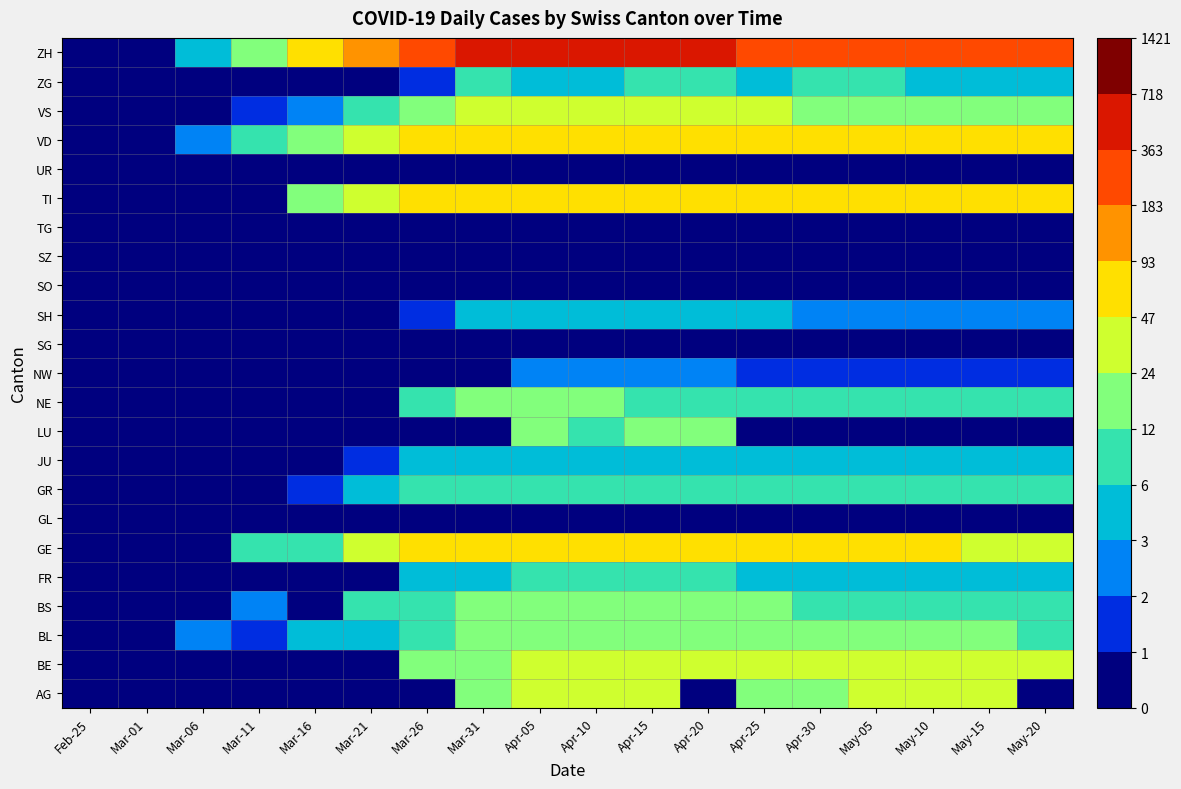

Reading left to right, list all the values displayed in this chart.

AG: Feb-25=0	Mar-01=0	Mar-06=0	Mar-11=0	Mar-16=0	Mar-21=0	Mar-26=0	Mar-31=22	Apr-05=27	Apr-10=27	Apr-15=27	Apr-20=0	Apr-25=12	Apr-30=22	May-05=27	May-10=27	May-15=27	May-20=0
BE: Feb-25=0	Mar-01=0	Mar-06=0	Mar-11=0	Mar-16=0	Mar-21=0	Mar-26=21	Mar-31=23	Apr-05=26	Apr-10=24	Apr-15=30	Apr-20=35	Apr-25=24	Apr-30=24	May-05=24	May-10=24	May-15=24	May-20=24
BL: Feb-25=0	Mar-01=0	Mar-06=2	Mar-11=1	Mar-16=4	Mar-21=4	Mar-26=9	Mar-31=18	Apr-05=17	Apr-10=18	Apr-15=18	Apr-20=19	Apr-25=17	Apr-30=15	May-05=14	May-10=13	May-15=12	May-20=11
BS: Feb-25=0	Mar-01=0	Mar-06=0	Mar-11=2	Mar-16=0	Mar-21=8	Mar-26=8	Mar-31=15	Apr-05=16	Apr-10=17	Apr-15=17	Apr-20=16	Apr-25=12	Apr-30=11	May-05=10	May-10=9	May-15=8	May-20=7
FR: Feb-25=0	Mar-01=0	Mar-06=0	Mar-11=0	Mar-16=0	Mar-21=0	Mar-26=5	Mar-31=5	Apr-05=6	Apr-10=7	Apr-15=6	Apr-20=6	Apr-25=5	Apr-30=5	May-05=4	May-10=4	May-15=3	May-20=3
GE: Feb-25=0	Mar-01=0	Mar-06=0	Mar-11=6	Mar-16=10	Mar-21=25	Mar-26=52	Mar-31=64	Apr-05=64	Apr-10=62	Apr-15=65	Apr-20=61	Apr-25=57	Apr-30=52	May-05=50	May-10=48	May-15=46	May-20=44
GL: Feb-25=0	Mar-01=0	Mar-06=0	Mar-11=0	Mar-16=0	Mar-21=0	Mar-26=0	Mar-31=0	Apr-05=0	Apr-10=0	Apr-15=0	Apr-20=0	Apr-25=0	Apr-30=0	May-05=0	May-10=0	May-15=0	May-20=0
GR: Feb-25=0	Mar-01=0	Mar-06=0	Mar-11=0	Mar-16=1	Mar-21=3	Mar-26=11	Mar-31=10	Apr-05=11	Apr-10=11	Apr-15=10	Apr-20=10	Apr-25=9	Apr-30=9	May-05=8	May-10=8	May-15=7	May-20=7
JU: Feb-25=0	Mar-01=0	Mar-06=0	Mar-11=0	Mar-16=0	Mar-21=1	Mar-26=4	Mar-31=5	Apr-05=5	Apr-10=3	Apr-15=3	Apr-20=3	Apr-25=5	Apr-30=5	May-05=4	May-10=4	May-15=3	May-20=3
LU: Feb-25=0	Mar-01=0	Mar-06=0	Mar-11=0	Mar-16=0	Mar-21=0	Mar-26=0	Mar-31=0	Apr-05=12	Apr-10=11	Apr-15=12	Apr-20=12	Apr-25=0	Apr-30=0	May-05=0	May-10=0	May-15=0	May-20=0
NE: Feb-25=0	Mar-01=0	Mar-06=0	Mar-11=0	Mar-16=0	Mar-21=0	Mar-26=9	Mar-31=14	Apr-05=14	Apr-10=12	Apr-15=11	Apr-20=10	Apr-25=9	Apr-30=8	May-05=7	May-10=7	May-15=6	May-20=6
NW: Feb-25=0	Mar-01=0	Mar-06=0	Mar-11=0	Mar-16=0	Mar-21=0	Mar-26=0	Mar-31=0	Apr-05=2	Apr-10=2	Apr-15=2	Apr-20=2	Apr-25=1	Apr-30=1	May-05=1	May-10=1	May-15=1	May-20=1
SG: Feb-25=0	Mar-01=0	Mar-06=0	Mar-11=0	Mar-16=0	Mar-21=0	Mar-26=0	Mar-31=0	Apr-05=0	Apr-10=0	Apr-15=0	Apr-20=0	Apr-25=0	Apr-30=0	May-05=0	May-10=0	May-15=0	May-20=0
SH: Feb-25=0	Mar-01=0	Mar-06=0	Mar-11=0	Mar-16=0	Mar-21=0	Mar-26=1	Mar-31=3	Apr-05=3	Apr-10=3	Apr-15=3	Apr-20=3	Apr-25=3	Apr-30=2	May-05=2	May-10=2	May-15=2	May-20=2
SO: Feb-25=0	Mar-01=0	Mar-06=0	Mar-11=0	Mar-16=0	Mar-21=0	Mar-26=0	Mar-31=0	Apr-05=0	Apr-10=0	Apr-15=0	Apr-20=0	Apr-25=0	Apr-30=0	May-05=0	May-10=0	May-15=0	May-20=0
SZ: Feb-25=0	Mar-01=0	Mar-06=0	Mar-11=0	Mar-16=0	Mar-21=0	Mar-26=0	Mar-31=0	Apr-05=0	Apr-10=0	Apr-15=0	Apr-20=0	Apr-25=0	Apr-30=0	May-05=0	May-10=0	May-15=0	May-20=0
TG: Feb-25=0	Mar-01=0	Mar-06=0	Mar-11=0	Mar-16=0	Mar-21=0	Mar-26=0	Mar-31=0	Apr-05=0	Apr-10=0	Apr-15=0	Apr-20=0	Apr-25=0	Apr-30=0	May-05=0	May-10=0	May-15=0	May-20=0
TI: Feb-25=0	Mar-01=0	Mar-06=0	Mar-11=0	Mar-16=18	Mar-21=40	Mar-26=60	Mar-31=74	Apr-05=76	Apr-10=75	Apr-15=75	Apr-20=72	Apr-25=75	Apr-30=69	May-05=68	May-10=67	May-15=65	May-20=63
UR: Feb-25=0	Mar-01=0	Mar-06=0	Mar-11=0	Mar-16=0	Mar-21=0	Mar-26=0	Mar-31=0	Apr-05=0	Apr-10=0	Apr-15=0	Apr-20=0	Apr-25=0	Apr-30=0	May-05=0	May-10=0	May-15=0	May-20=0
VD: Feb-25=0	Mar-01=0	Mar-06=2	Mar-11=9	Mar-16=20	Mar-21=40	Mar-26=60	Mar-31=73	Apr-05=77	Apr-10=76	Apr-15=73	Apr-20=77	Apr-25=70	Apr-30=69	May-05=68	May-10=67	May-15=66	May-20=65
VS: Feb-25=0	Mar-01=0	Mar-06=0	Mar-11=1	Mar-16=2	Mar-21=11	Mar-26=19	Mar-31=24	Apr-05=26	Apr-10=28	Apr-15=26	Apr-20=28	Apr-25=25	Apr-30=22	May-05=21	May-10=20	May-15=19	May-20=18
ZG: Feb-25=0	Mar-01=0	Mar-06=0	Mar-11=0	Mar-16=0	Mar-21=0	Mar-26=1	Mar-31=6	Apr-05=5	Apr-10=5	Apr-15=7	Apr-20=7	Apr-25=5	Apr-30=6	May-05=6	May-10=5	May-15=5	May-20=5
ZH: Feb-25=0	Mar-01=0	Mar-06=4	Mar-11=19	Mar-16=57	Mar-21=121	Mar-26=249	Mar-31=372	Apr-05=404	Apr-10=408	Apr-15=412	Apr-20=416	Apr-25=339	Apr-30=309	May-05=298	May-10=270	May-15=249	May-20=226